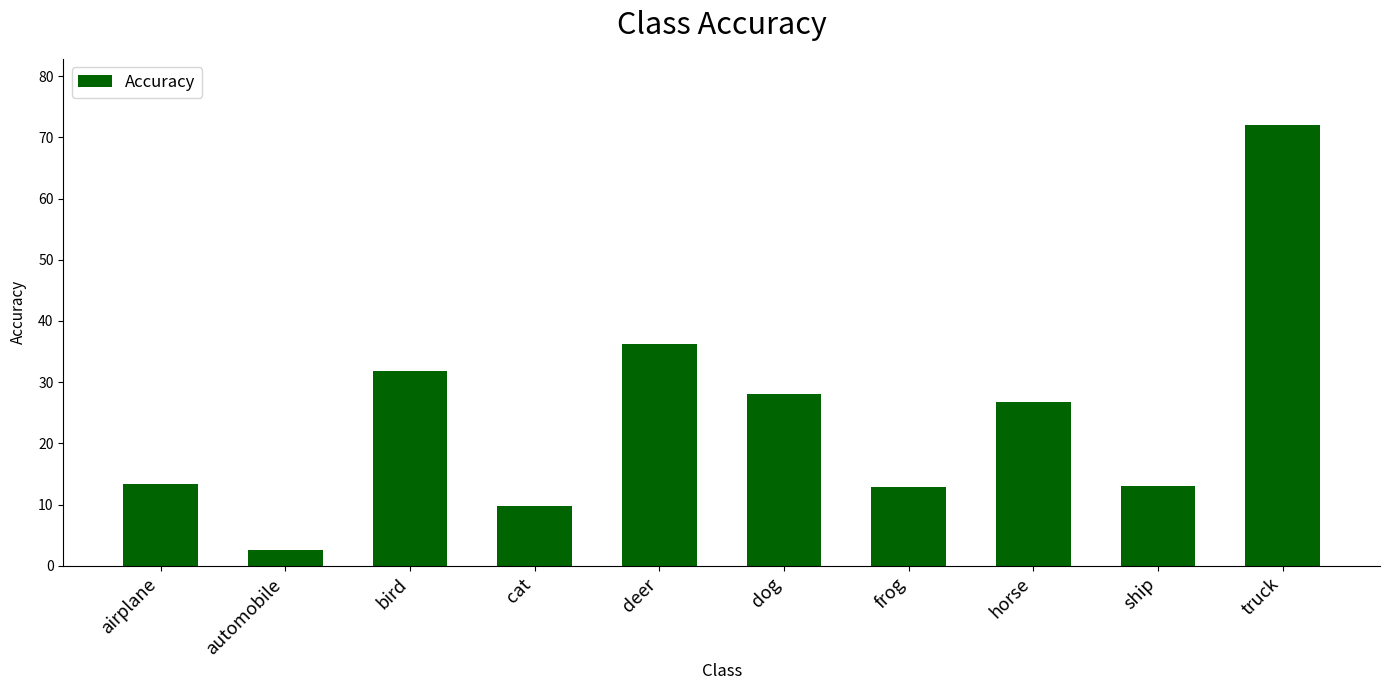

Are the bars grouped side by side (vs. stacked)?

No